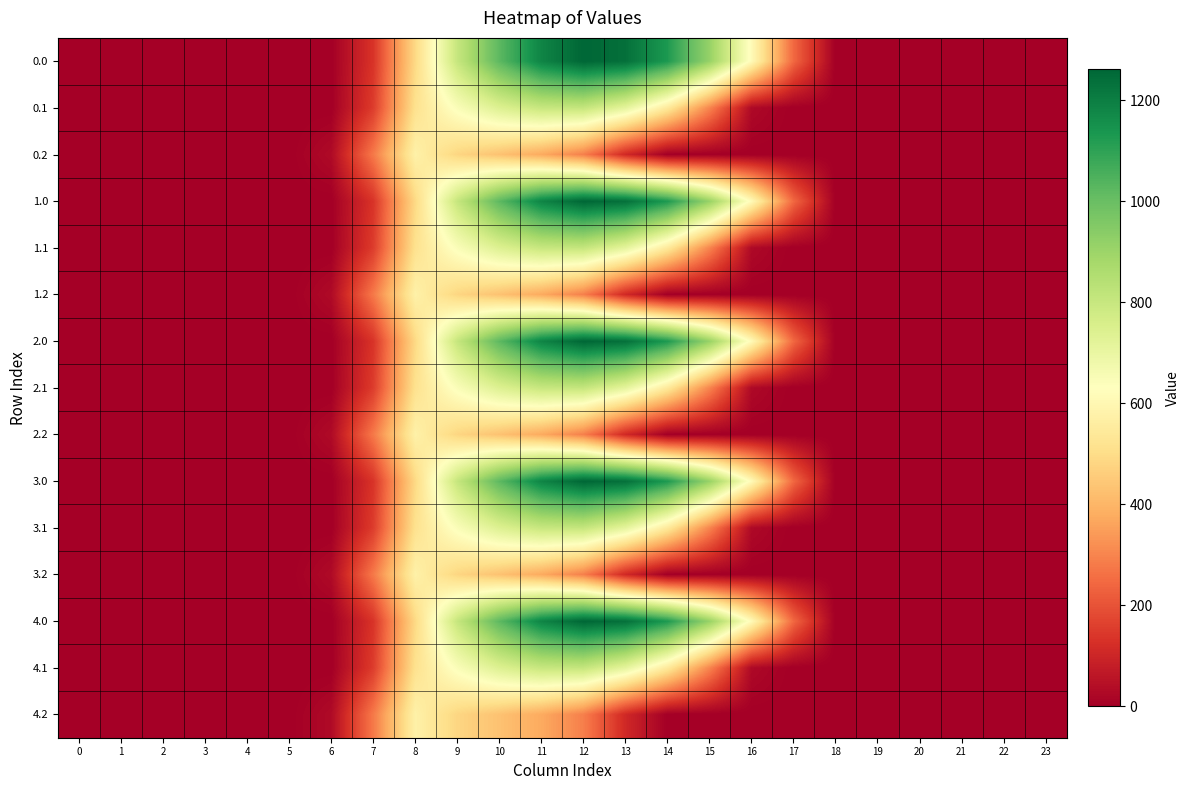

Reading left to right, list all the values displayed in this chart.

0.0: 0=0.0	1=0.0	2=0.0	3=0.0	4=0.0	5=0.0	6=0.0	7=134.3	8=489.3	9=804.0	10=1023.2	11=1185.2	12=1261.6	13=1237.4	14=1128.6	15=911.8	16=613.0	17=243.5	18=0.0	19=0.0	20=0.0	21=0.0	22=0.0	23=0.0
0.1: 0=0.0	1=0.0	2=0.0	3=0.0	4=0.0	5=0.0	6=0.0	7=153.2	8=514.8	9=646.9	10=742.1	11=800.2	12=806.9	13=715.3	14=544.1	15=301.4	16=26.8	17=0.0	18=0.0	19=0.0	20=0.0	21=0.0	22=0.0	23=0.0
0.2: 0=0.0	1=0.0	2=0.0	3=0.0	4=0.0	5=0.0	6=29.3	7=276.9	8=576.6	9=480.7	10=430.5	11=374.4	12=289.5	13=107.8	14=0.0	15=0.0	16=0.0	17=0.0	18=0.0	19=0.0	20=0.0	21=0.0	22=0.0	23=0.0
1.0: 0=0.0	1=0.0	2=0.0	3=0.0	4=0.0	5=0.0	6=0.0	7=134.3	8=489.3	9=804.0	10=1023.2	11=1185.2	12=1261.6	13=1237.4	14=1128.6	15=911.8	16=613.0	17=243.5	18=0.0	19=0.0	20=0.0	21=0.0	22=0.0	23=0.0
1.1: 0=0.0	1=0.0	2=0.0	3=0.0	4=0.0	5=0.0	6=0.0	7=153.2	8=514.8	9=646.9	10=742.1	11=800.2	12=806.9	13=715.3	14=544.1	15=301.4	16=26.8	17=0.0	18=0.0	19=0.0	20=0.0	21=0.0	22=0.0	23=0.0
1.2: 0=0.0	1=0.0	2=0.0	3=0.0	4=0.0	5=0.0	6=29.3	7=276.9	8=576.6	9=480.7	10=430.5	11=374.4	12=289.5	13=107.8	14=0.0	15=0.0	16=0.0	17=0.0	18=0.0	19=0.0	20=0.0	21=0.0	22=0.0	23=0.0
2.0: 0=0.0	1=0.0	2=0.0	3=0.0	4=0.0	5=0.0	6=0.0	7=134.3	8=489.3	9=804.0	10=1023.2	11=1185.2	12=1261.6	13=1237.4	14=1128.6	15=911.8	16=613.0	17=243.5	18=0.0	19=0.0	20=0.0	21=0.0	22=0.0	23=0.0
2.1: 0=0.0	1=0.0	2=0.0	3=0.0	4=0.0	5=0.0	6=0.0	7=153.2	8=514.8	9=646.9	10=742.1	11=800.2	12=806.9	13=715.3	14=544.1	15=301.4	16=26.8	17=0.0	18=0.0	19=0.0	20=0.0	21=0.0	22=0.0	23=0.0
2.2: 0=0.0	1=0.0	2=0.0	3=0.0	4=0.0	5=0.0	6=29.3	7=276.9	8=576.6	9=480.7	10=430.5	11=374.4	12=289.5	13=107.8	14=0.0	15=0.0	16=0.0	17=0.0	18=0.0	19=0.0	20=0.0	21=0.0	22=0.0	23=0.0
3.0: 0=0.0	1=0.0	2=0.0	3=0.0	4=0.0	5=0.0	6=0.0	7=134.3	8=489.3	9=804.0	10=1023.2	11=1185.2	12=1261.6	13=1237.4	14=1128.6	15=911.8	16=613.0	17=243.5	18=0.0	19=0.0	20=0.0	21=0.0	22=0.0	23=0.0
3.1: 0=0.0	1=0.0	2=0.0	3=0.0	4=0.0	5=0.0	6=0.0	7=153.2	8=514.8	9=646.9	10=742.1	11=800.2	12=806.9	13=715.3	14=544.1	15=301.4	16=26.8	17=0.0	18=0.0	19=0.0	20=0.0	21=0.0	22=0.0	23=0.0
3.2: 0=0.0	1=0.0	2=0.0	3=0.0	4=0.0	5=0.0	6=29.3	7=276.9	8=576.6	9=480.7	10=430.5	11=374.4	12=289.5	13=107.8	14=0.0	15=0.0	16=0.0	17=0.0	18=0.0	19=0.0	20=0.0	21=0.0	22=0.0	23=0.0
4.0: 0=0.0	1=0.0	2=0.0	3=0.0	4=0.0	5=0.0	6=0.0	7=134.3	8=489.3	9=804.0	10=1023.2	11=1185.2	12=1261.6	13=1237.4	14=1128.6	15=911.8	16=613.0	17=243.5	18=0.0	19=0.0	20=0.0	21=0.0	22=0.0	23=0.0
4.1: 0=0.0	1=0.0	2=0.0	3=0.0	4=0.0	5=0.0	6=0.0	7=153.2	8=514.8	9=646.9	10=742.1	11=800.2	12=806.9	13=715.3	14=544.1	15=301.4	16=26.8	17=0.0	18=0.0	19=0.0	20=0.0	21=0.0	22=0.0	23=0.0
4.2: 0=0.0	1=0.0	2=0.0	3=0.0	4=0.0	5=0.0	6=29.3	7=276.9	8=576.6	9=480.7	10=430.5	11=374.4	12=289.5	13=107.8	14=0.0	15=0.0	16=0.0	17=0.0	18=0.0	19=0.0	20=0.0	21=0.0	22=0.0	23=0.0